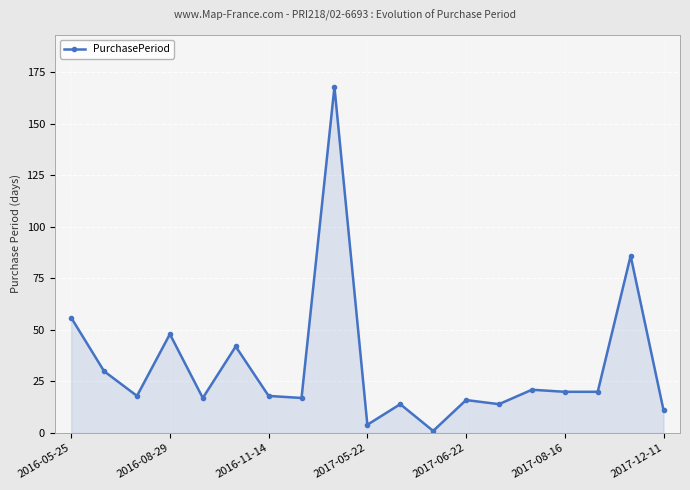

What is the difference between the maximum and minimum values?

167